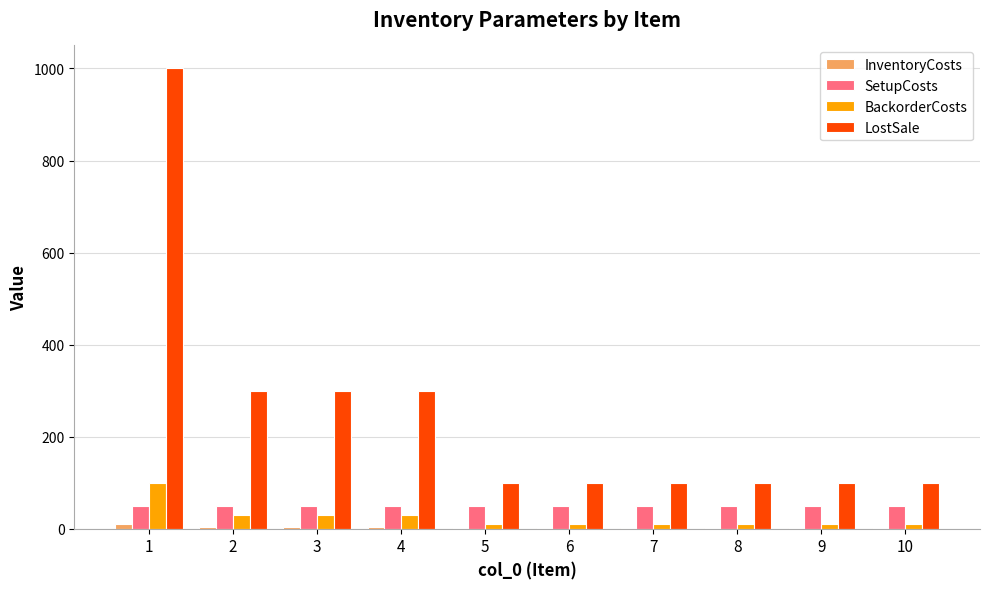

Which series has the largest total across all categories?

LostSale